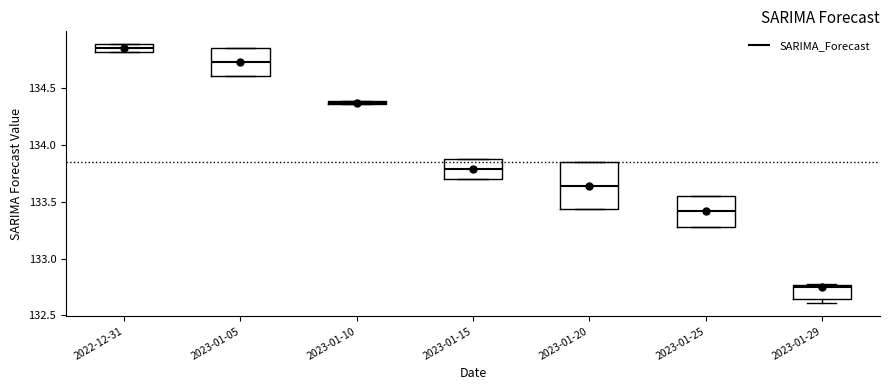

Which box's median line is the highest?

2022-12-31